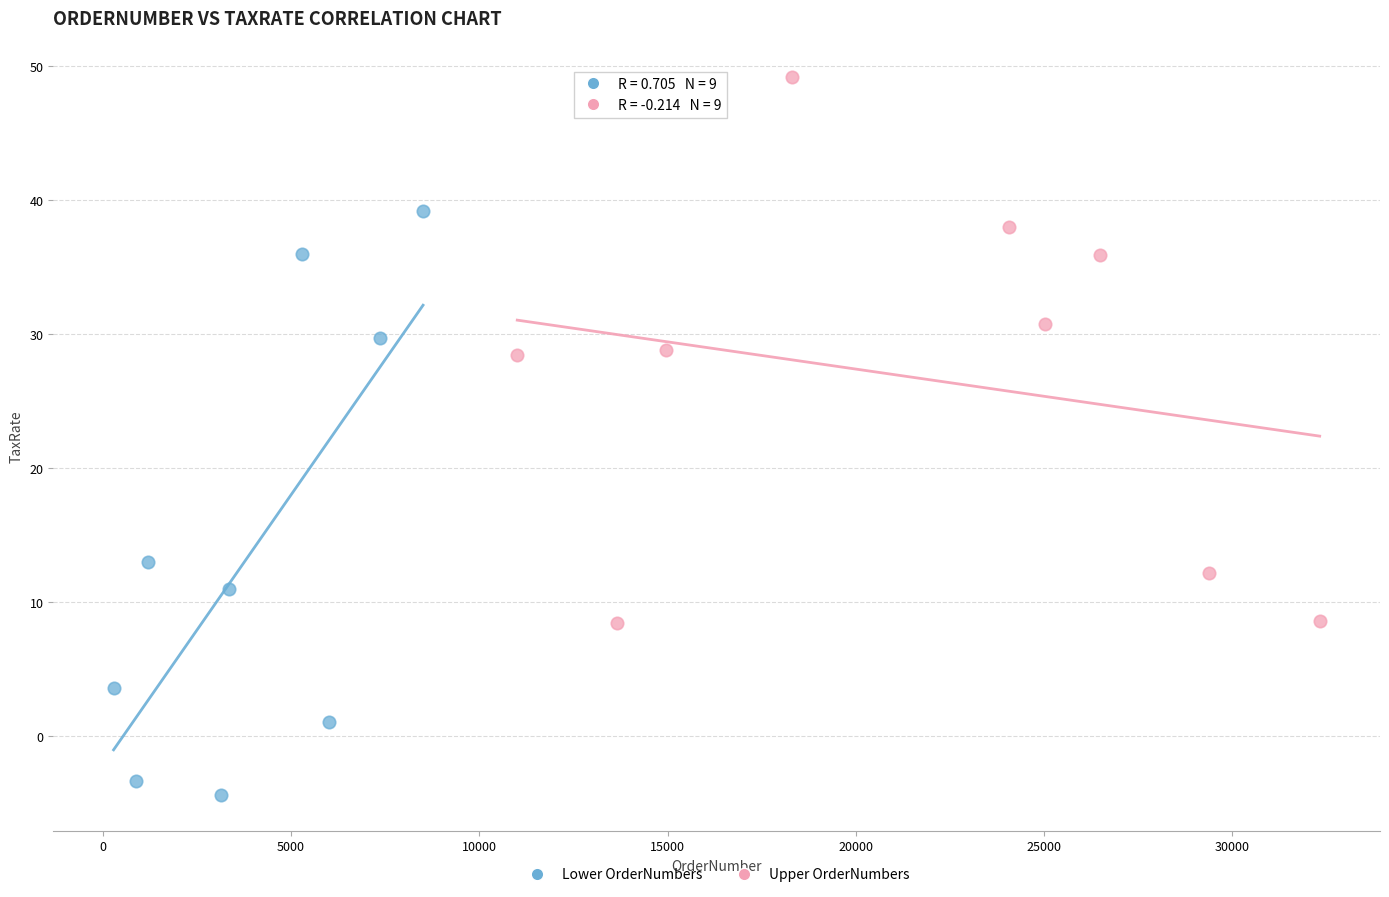

Which series reaches the minimum Y coordinate?

Lower OrderNumbers